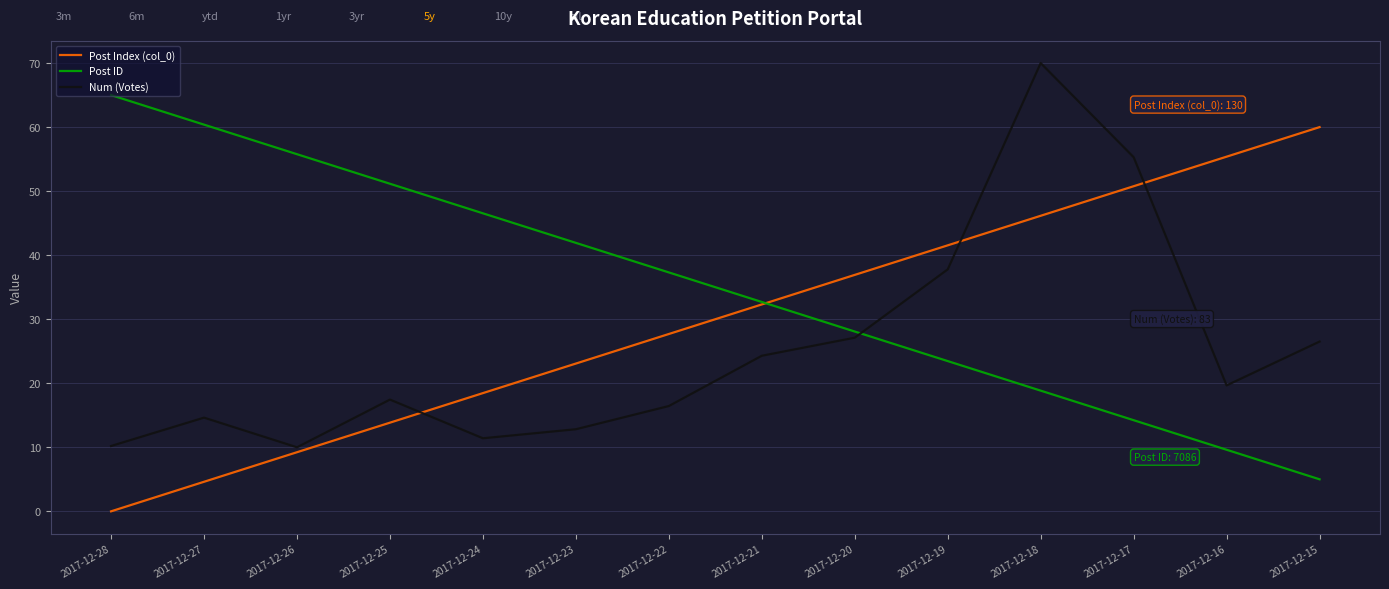

List the series in order of their peak value, lowest first.

Post Index (col_0), Post ID, Num (Votes)